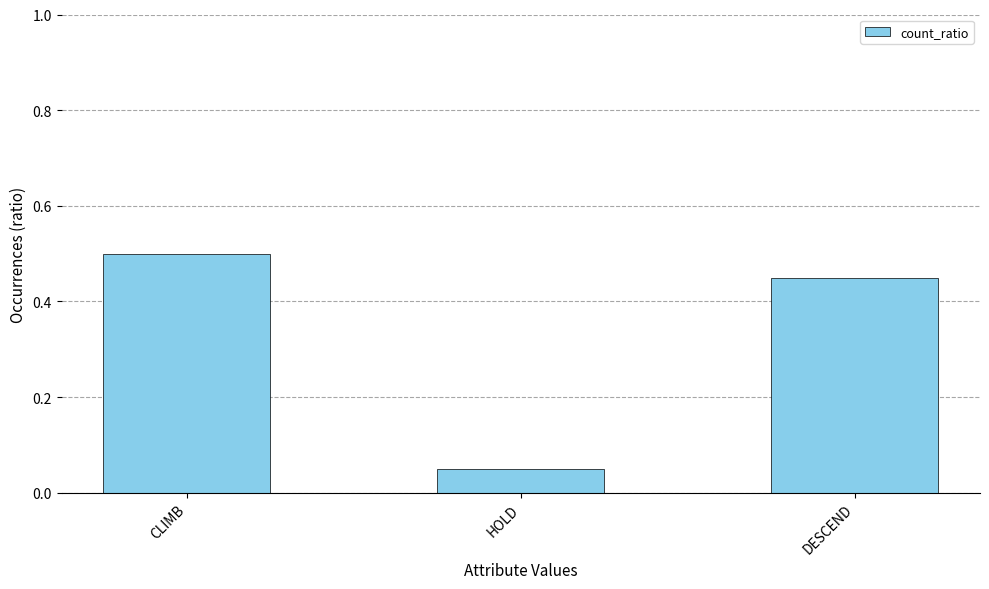

What is the label of the 3rd bar from the left?

DESCEND